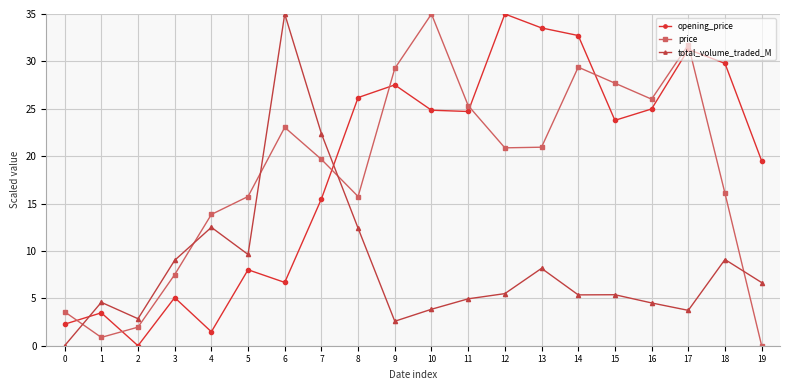

In opening_price, how many points are lower than both neighbors (excluding endpoints)?

5